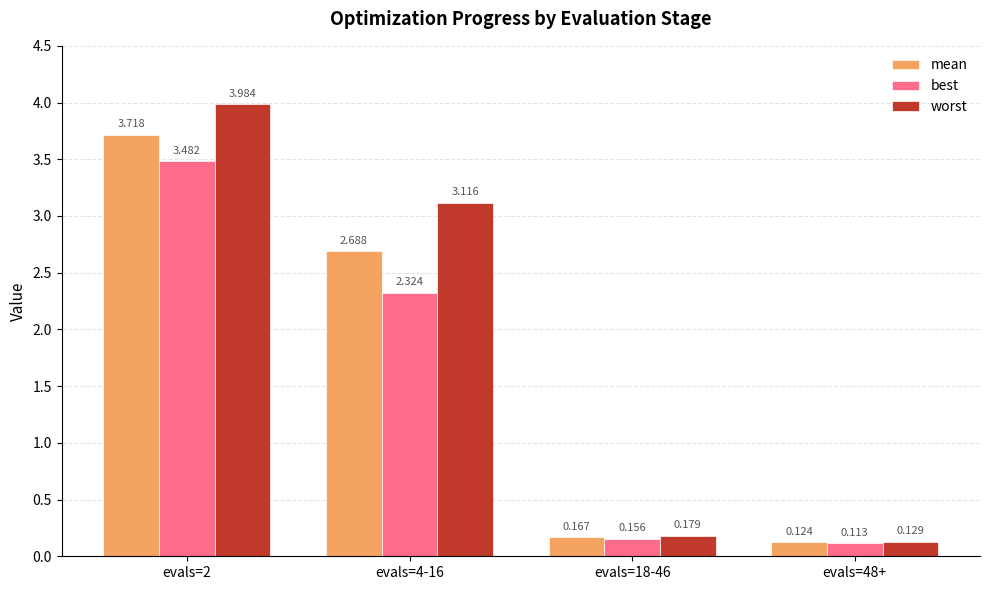

What is the label of the 1st bar from the left?

evals=2